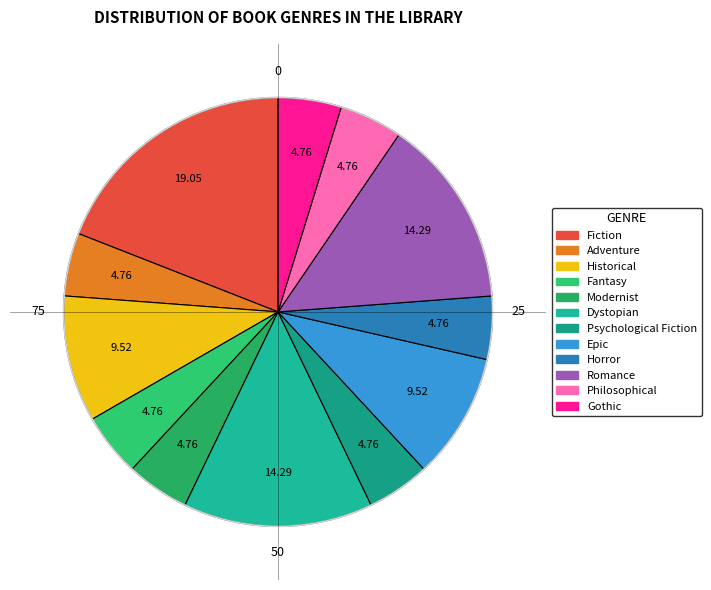

True or false: Fantasy accounts for 5% of the total.

True